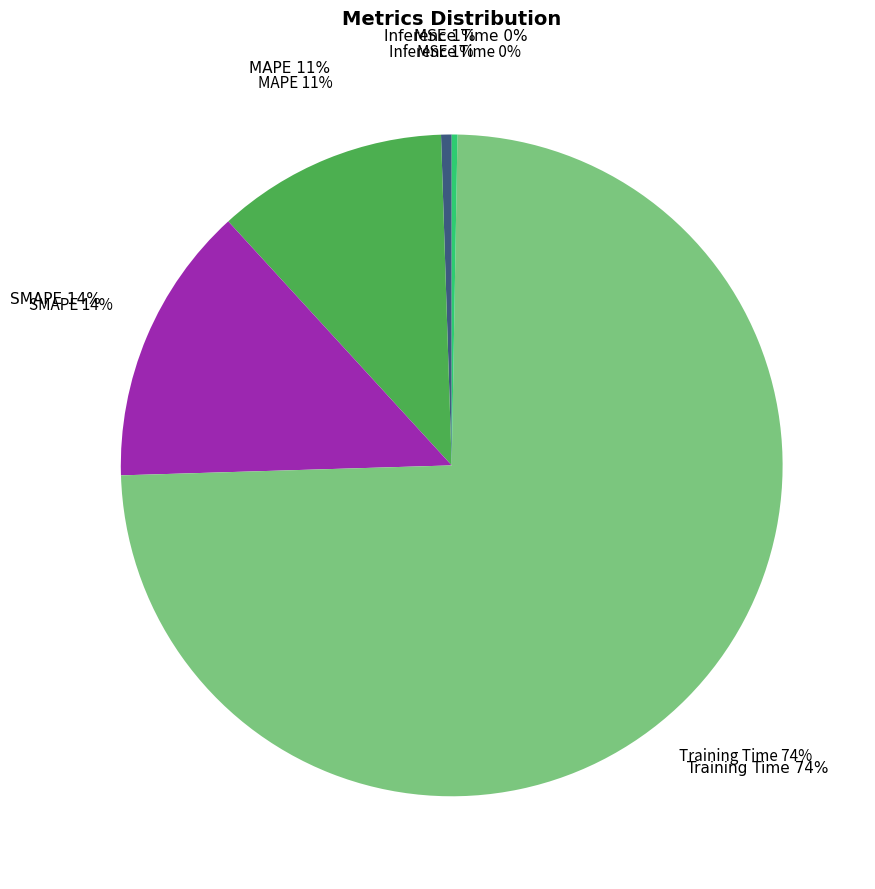

What percentage do MSE and MAPE together represent?

11.8%